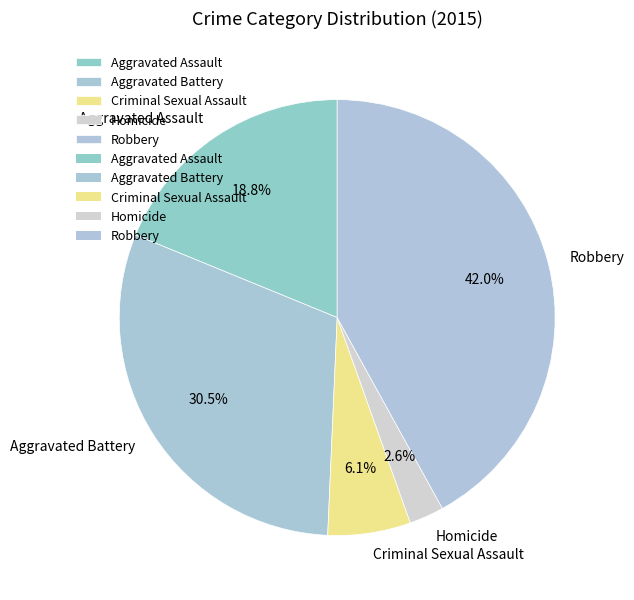

Combined, do Homicide and Aggravated Battery account for over 50%?

No